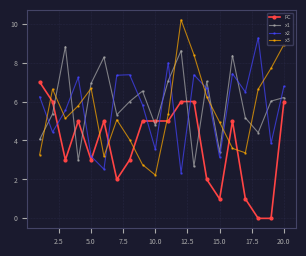

How many lines are shown in the chart?

4